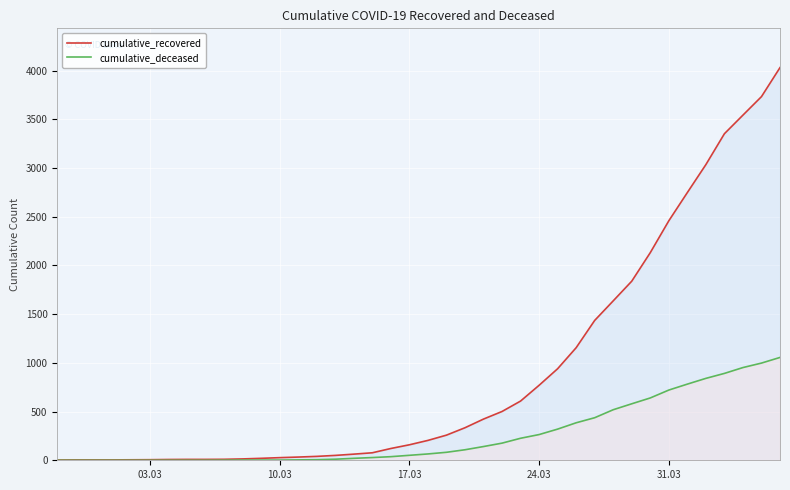

Rank the series by their average value, from lowest to highest.

cumulative_deceased, cumulative_recovered